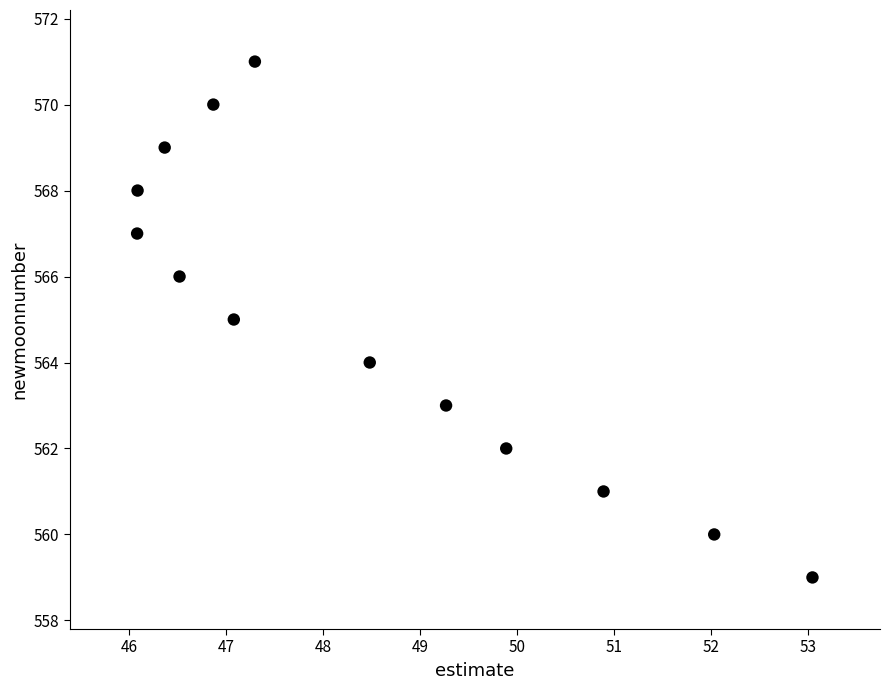

What is the range of Y values (max minus min)?

12